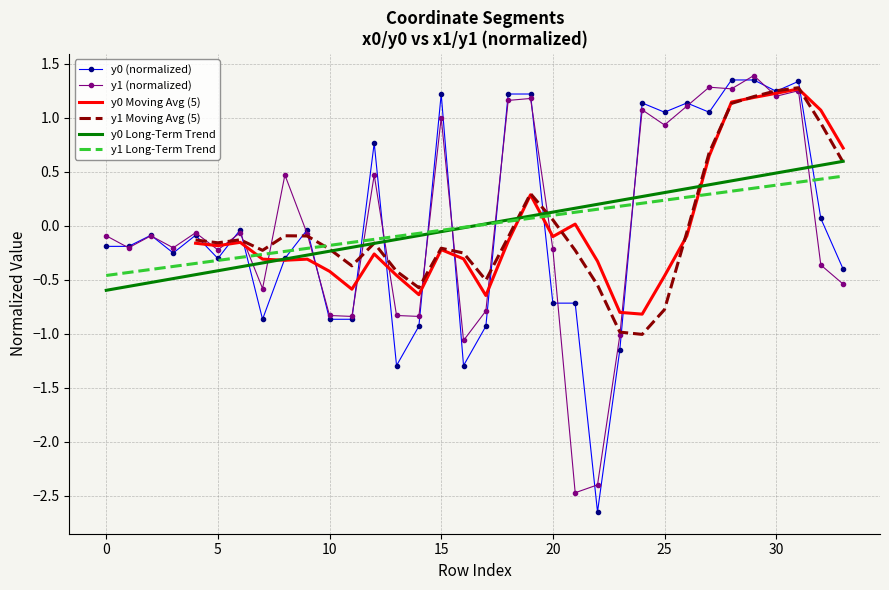

True or false: y0 Long-Term Trend and y1 Long-Term Trend cross at least once.

True